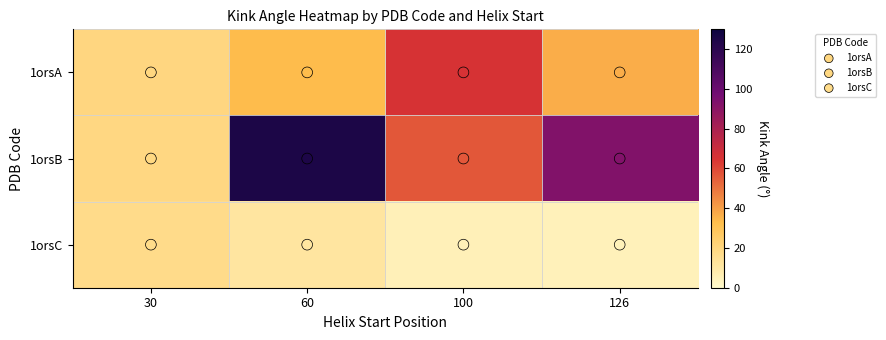

What is the total value across all series at 30?

59.0